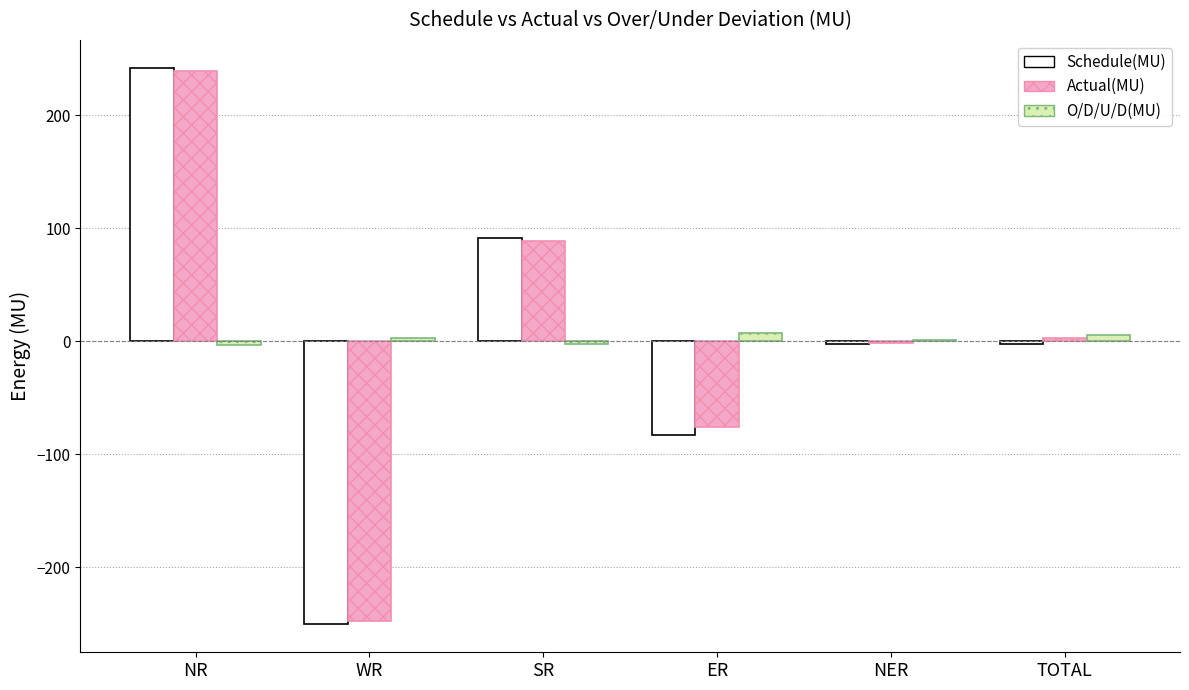

Which series changed the most between NR and SR?

Schedule(MU)